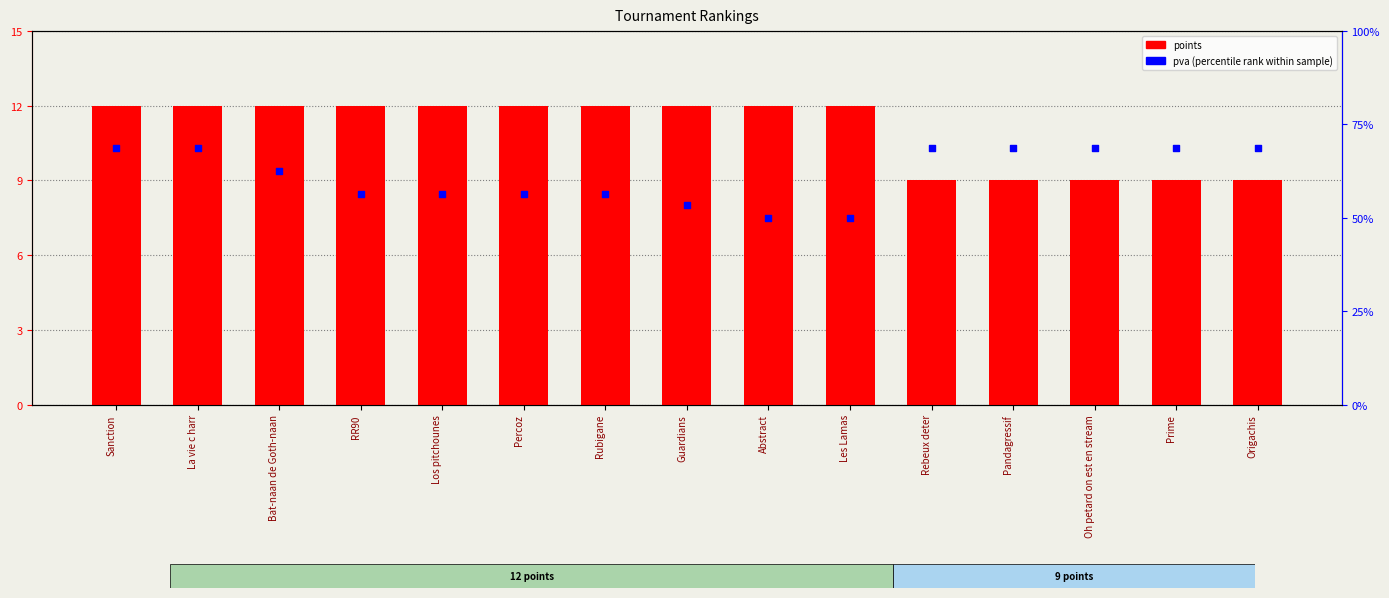

Which series reaches the minimum Y coordinate?

points